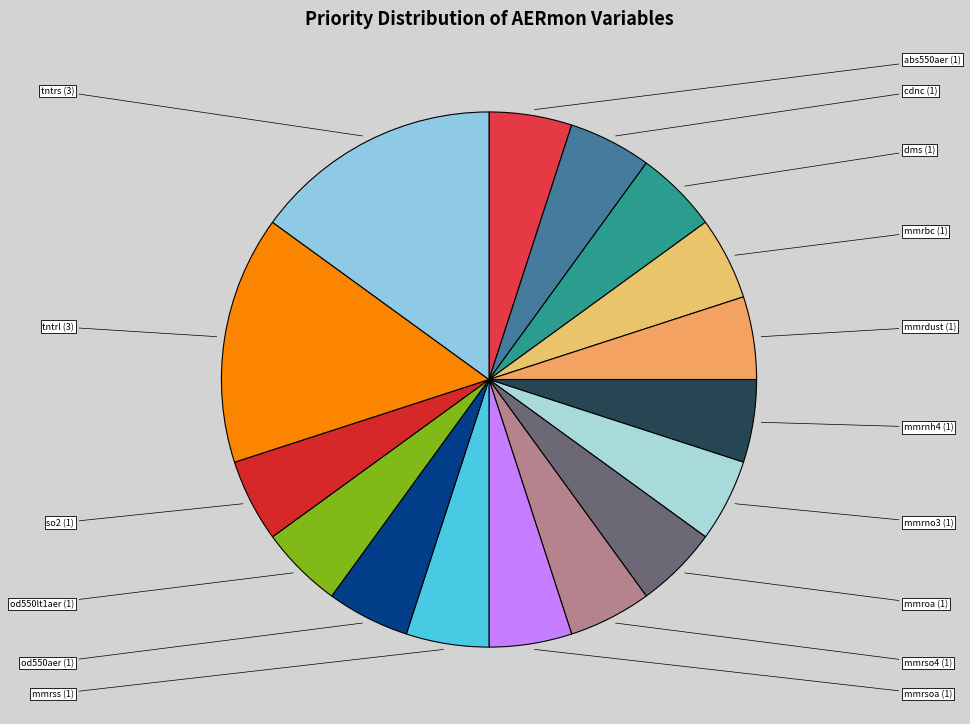

Does mmrnh4 (1) account for over 50% of the chart?

No